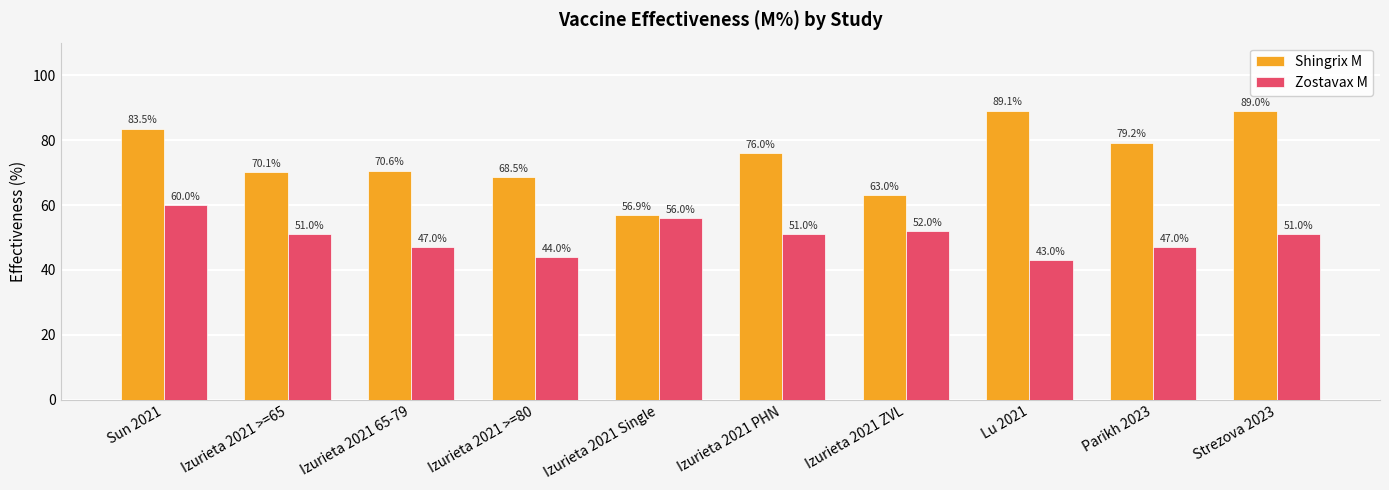

Reading left to right, list all the values displayed in this chart.

Shingrix M: Sun 2021=83.5	Izurieta 2021 >=65=70.1	Izurieta 2021 65-79=70.6	Izurieta 2021 >=80=68.5	Izurieta 2021 Single=56.9	Izurieta 2021 PHN=76.0	Izurieta 2021 ZVL=63.0	Lu 2021=89.1	Parikh 2023=79.2	Strezova 2023=89.0
Zostavax M: Sun 2021=60.0	Izurieta 2021 >=65=51.0	Izurieta 2021 65-79=47.0	Izurieta 2021 >=80=44.0	Izurieta 2021 Single=56.0	Izurieta 2021 PHN=51.0	Izurieta 2021 ZVL=52.0	Lu 2021=43.0	Parikh 2023=47.0	Strezova 2023=51.0